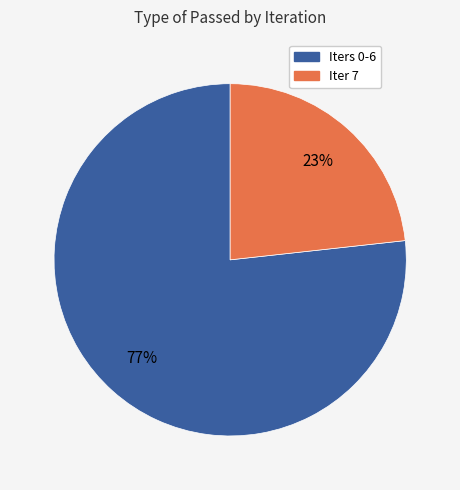

How many segments does this pie chart have?

2